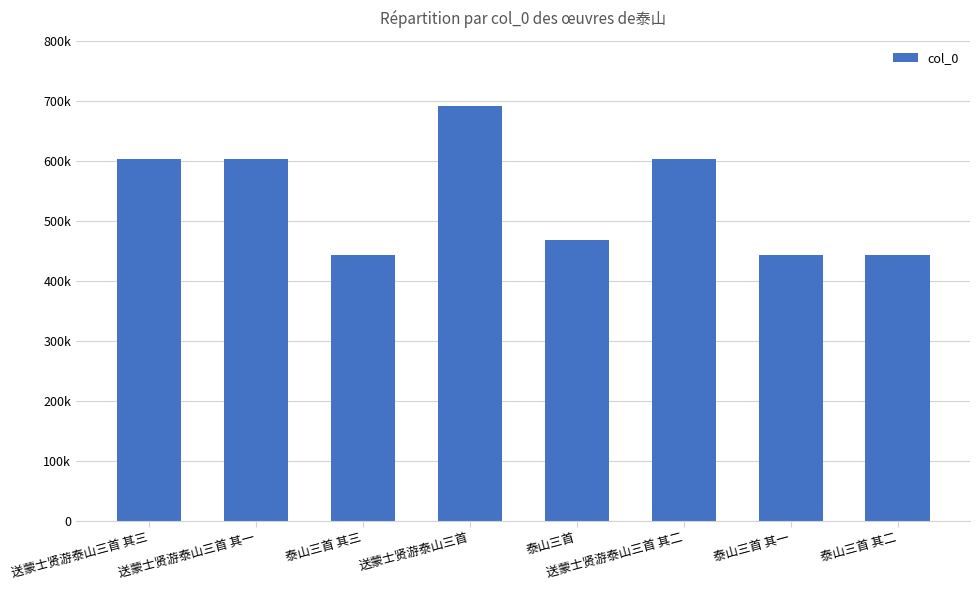

Are the bars horizontal?

No